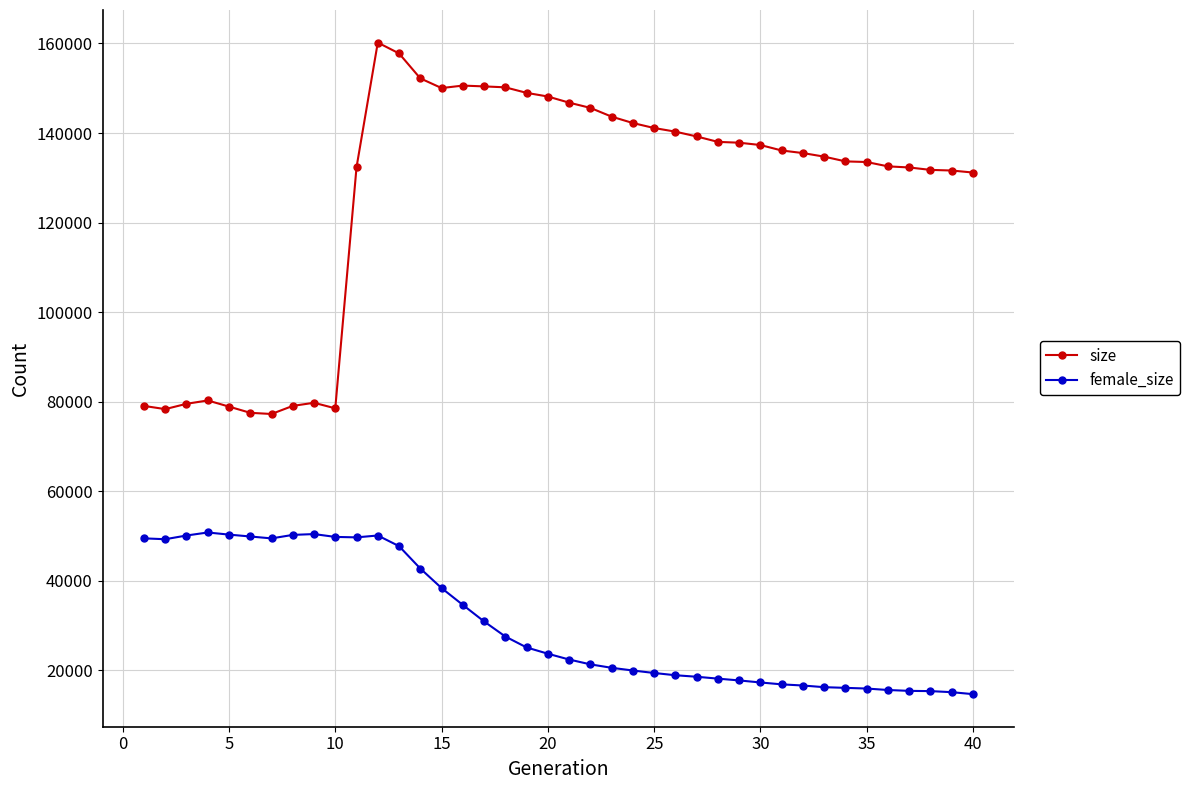

True or false: size and female_size intersect in this chart.

False